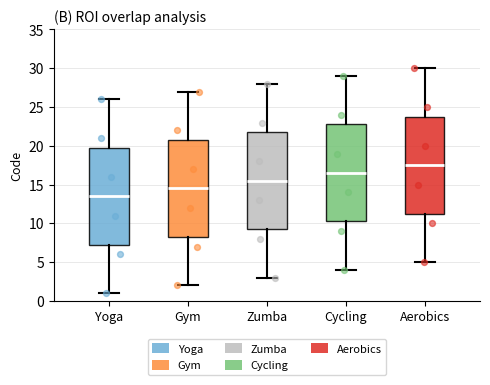

Which box's median line is the highest?

Aerobics